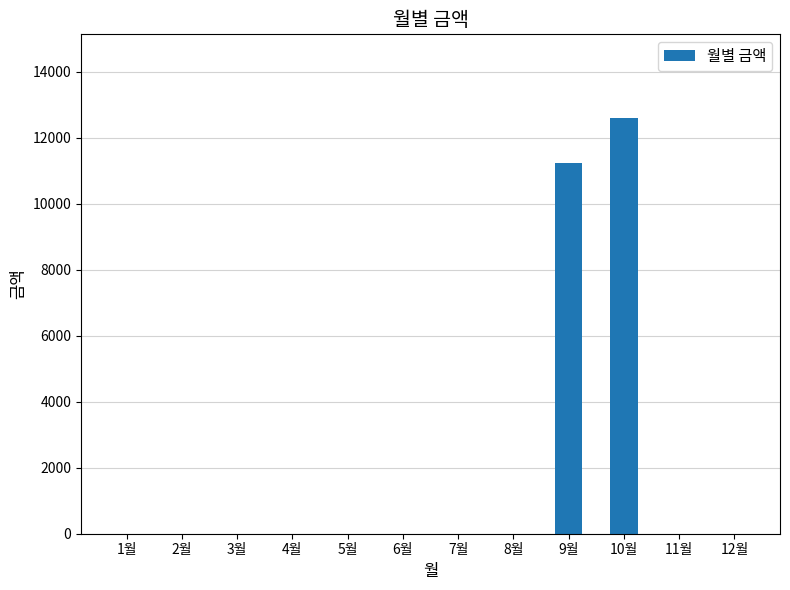

Where is the data nearest to the value 6305?

9월